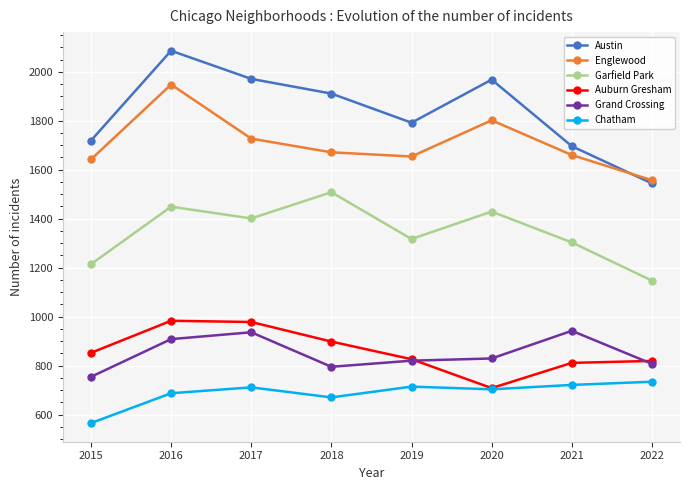

At which category is the sum across all series the highest?

2016